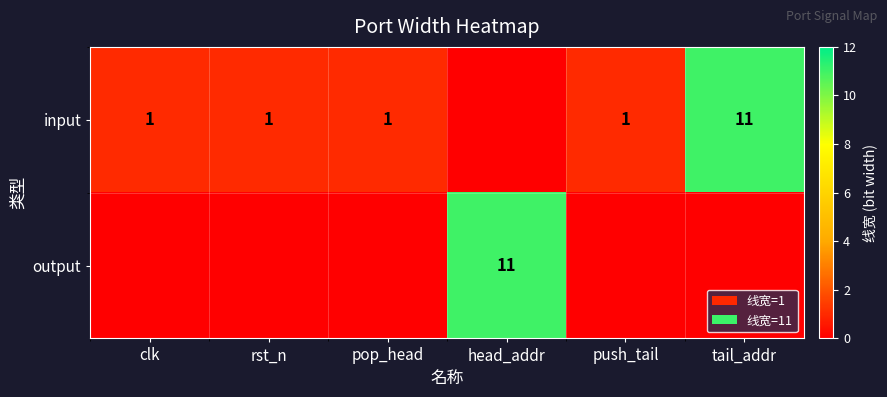

The output series shows 17 at head_addr. True or false?

False